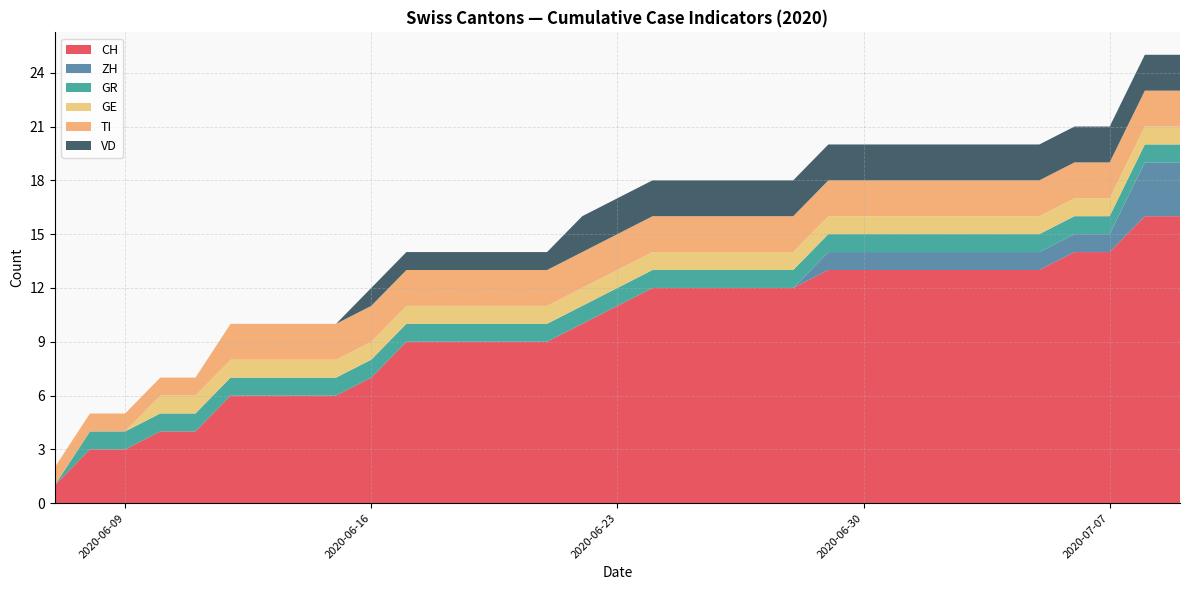

Reading left to right, list all the values displayed in this chart.

CH: 1	3	3	4	4	6	6	6	6	7	9	9	9	9	9	10	11	12	12	12	12	12	13	13	13	13	13	13	13	14	14	16	16
ZH: 0	0	0	0	0	0	0	0	0	0	0	0	0	0	0	0	0	0	0	0	0	0	1	1	1	1	1	1	1	1	1	3	3
GR: 0	1	1	1	1	1	1	1	1	1	1	1	1	1	1	1	1	1	1	1	1	1	1	1	1	1	1	1	1	1	1	1	1
GE: 0	0	0	1	1	1	1	1	1	1	1	1	1	1	1	1	1	1	1	1	1	1	1	1	1	1	1	1	1	1	1	1	1
TI: 1	1	1	1	1	2	2	2	2	2	2	2	2	2	2	2	2	2	2	2	2	2	2	2	2	2	2	2	2	2	2	2	2
VD: 0	0	0	0	0	0	0	0	0	1	1	1	1	1	1	2	2	2	2	2	2	2	2	2	2	2	2	2	2	2	2	2	2